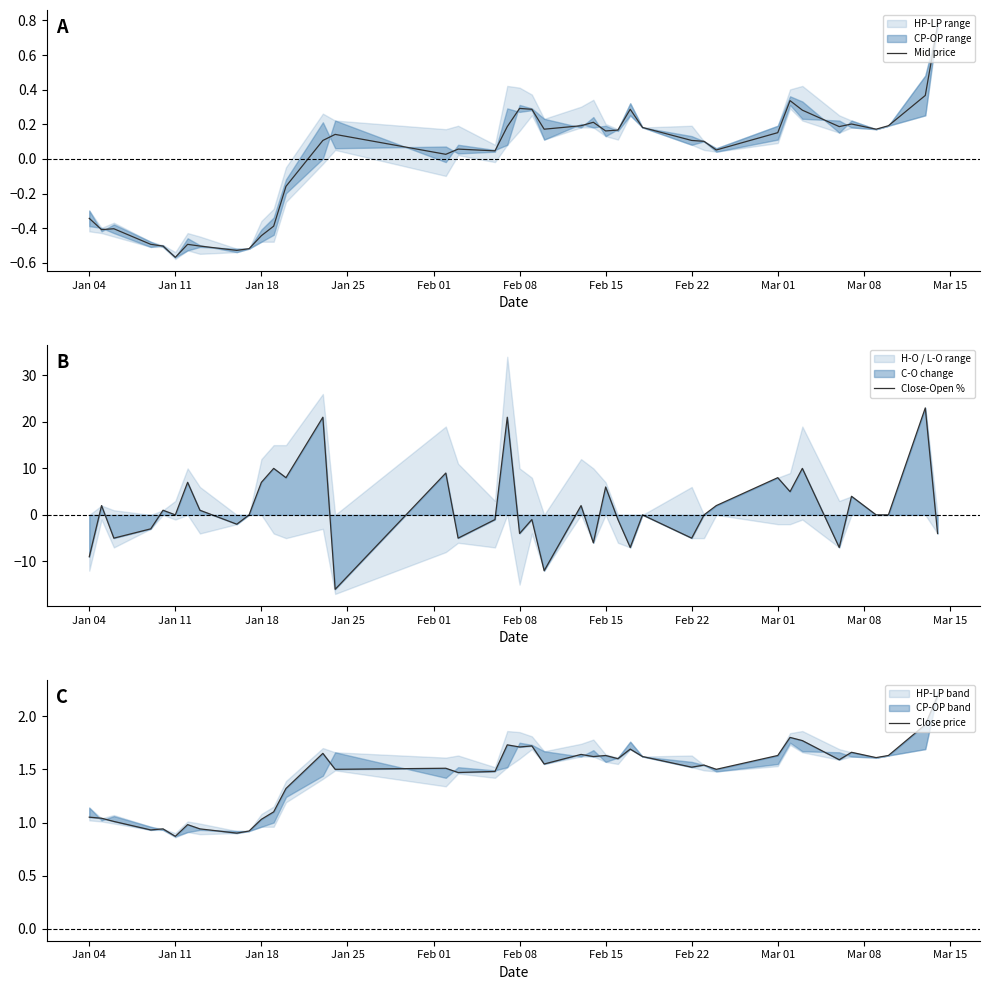

True or false: Close price and Mid price cross at least once.

False